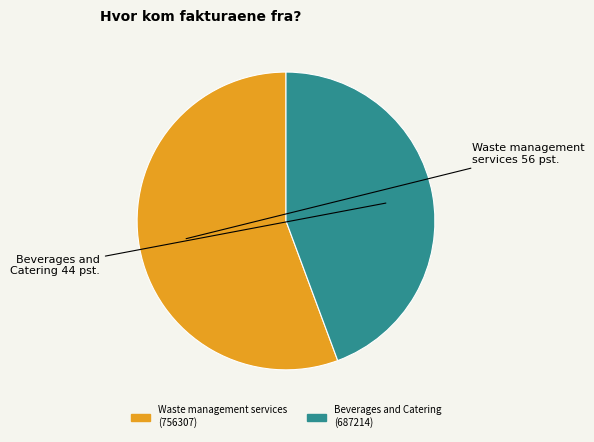

Does any single category account for the majority?

Yes